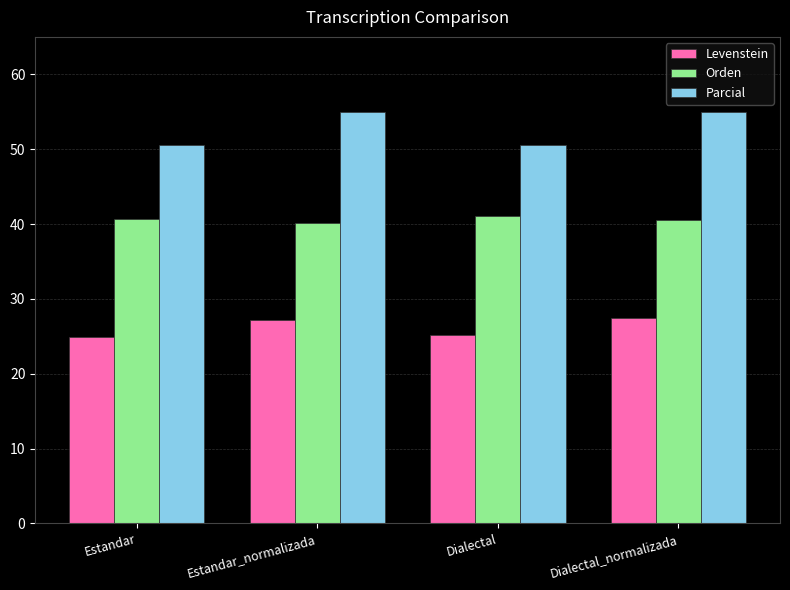

How many distinct data groups are displayed?

3